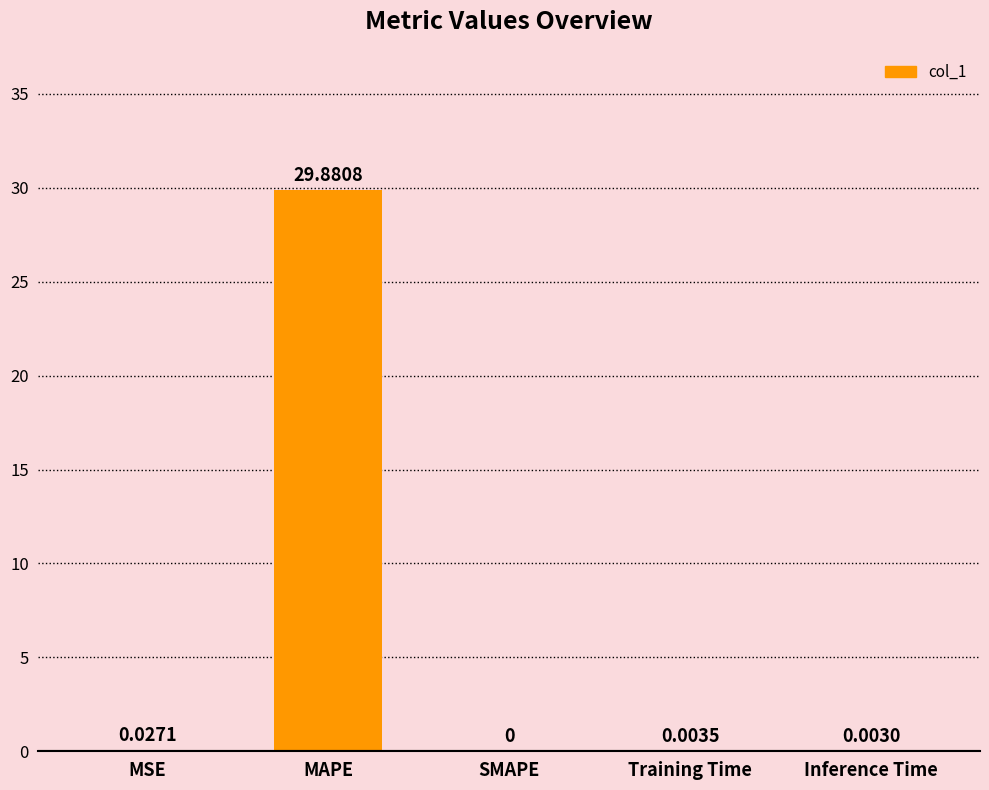

What is the maximum value shown in the chart?

29.9